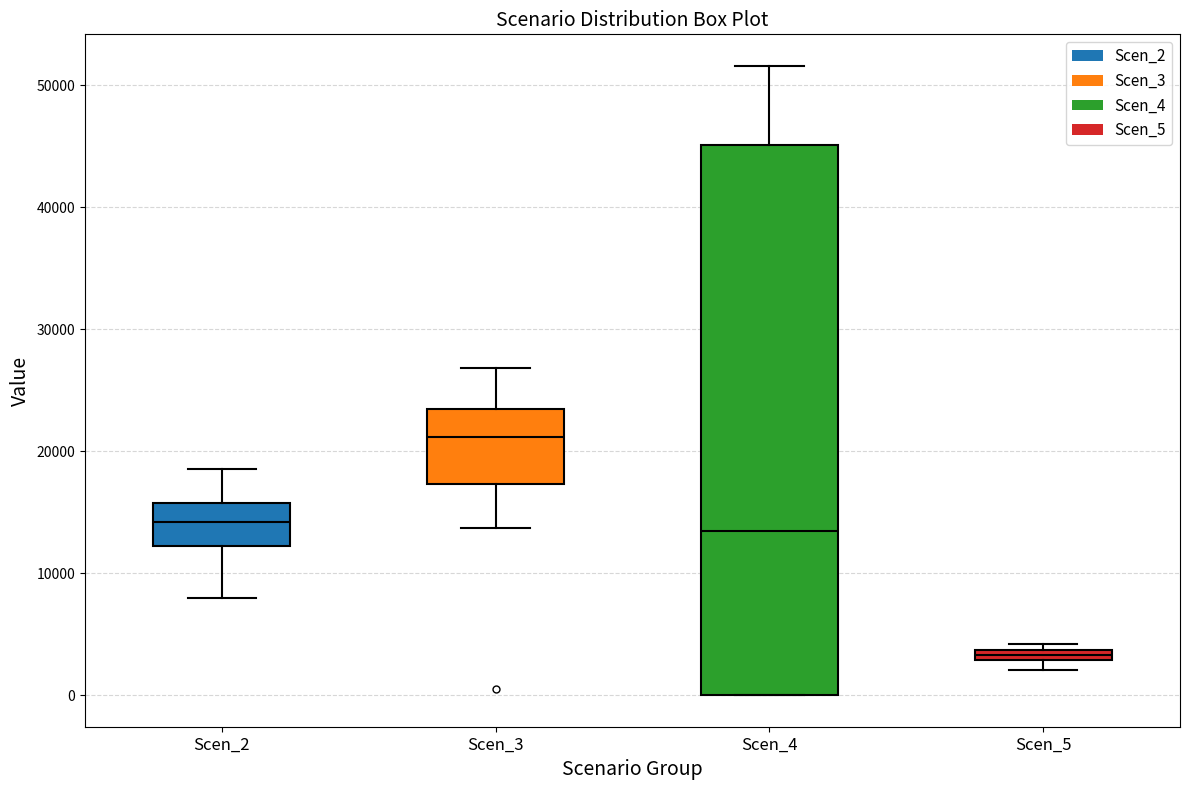

Where does the lower whisker of the box for Scen_2 end on the y-axis? The values are not printed on the chart, so give them approximately, as read against the axis.

8000